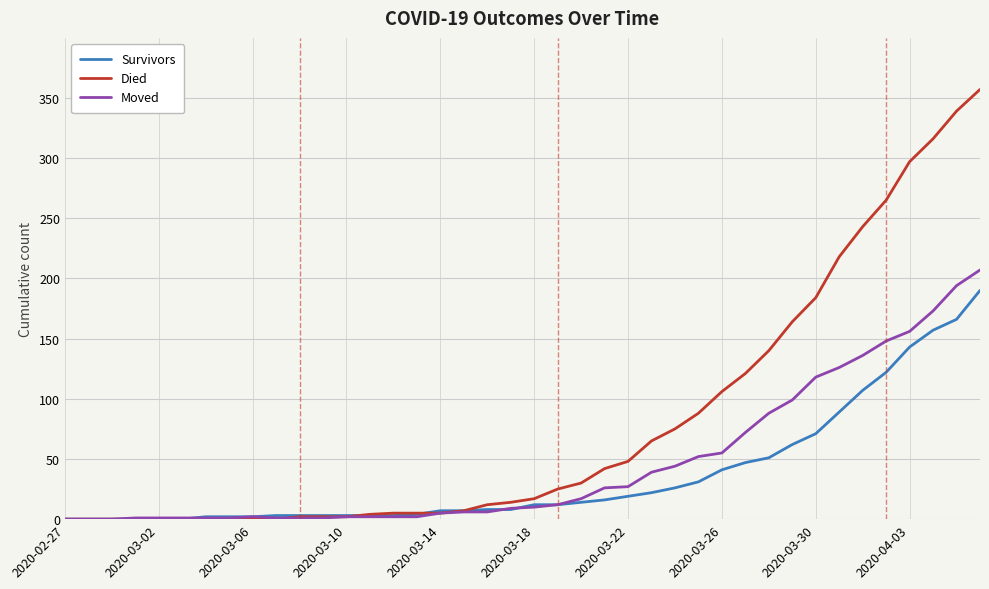

Which series has the widest spread of values?

Died